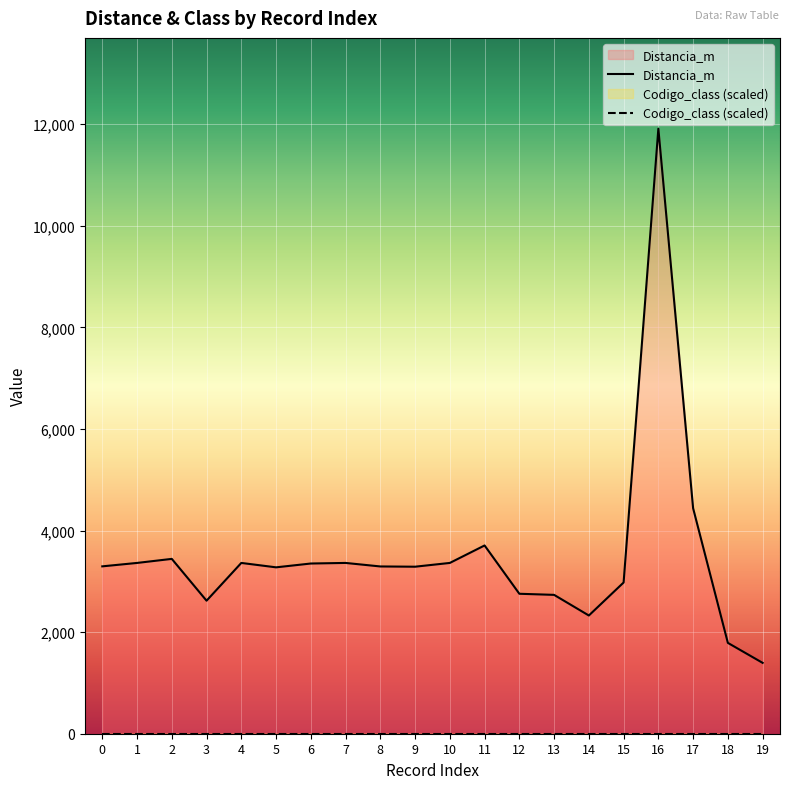

True or false: the data shows 4716.2 at 13.

False